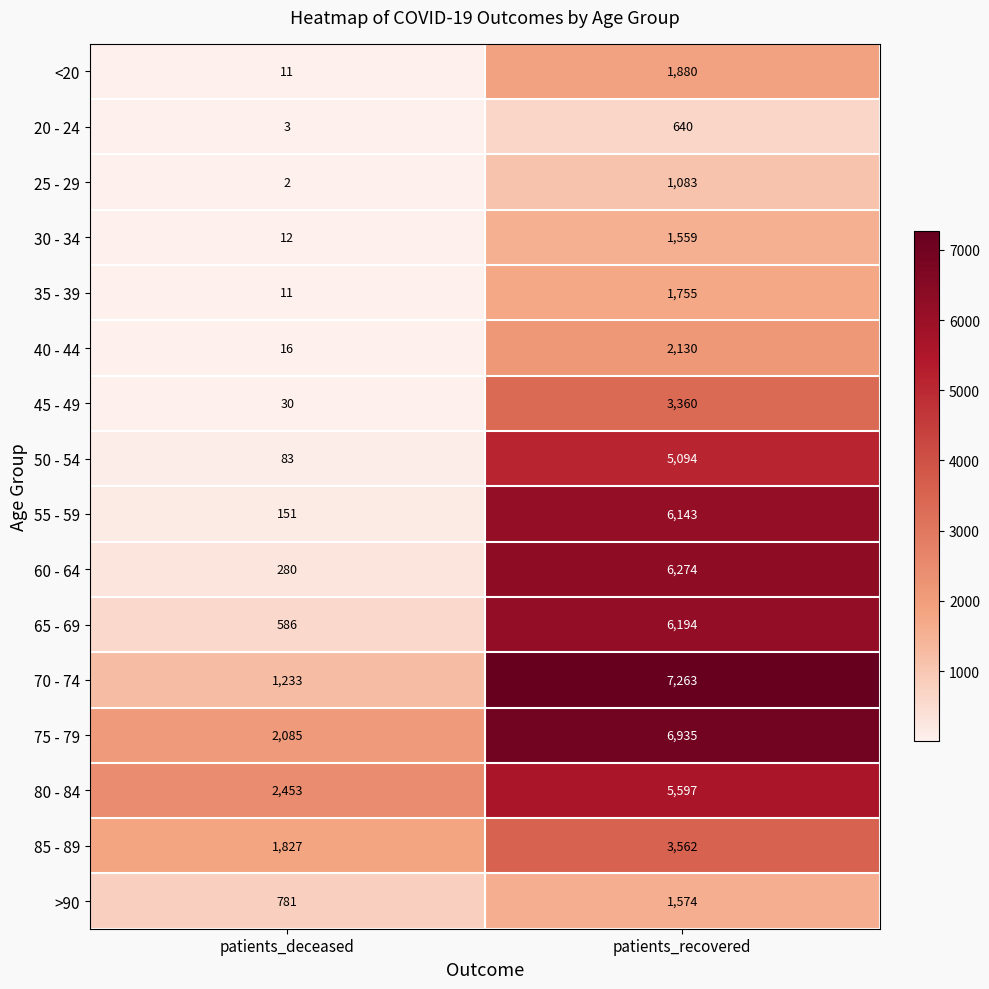

What is the total value across all series at patients_recovered?

61043